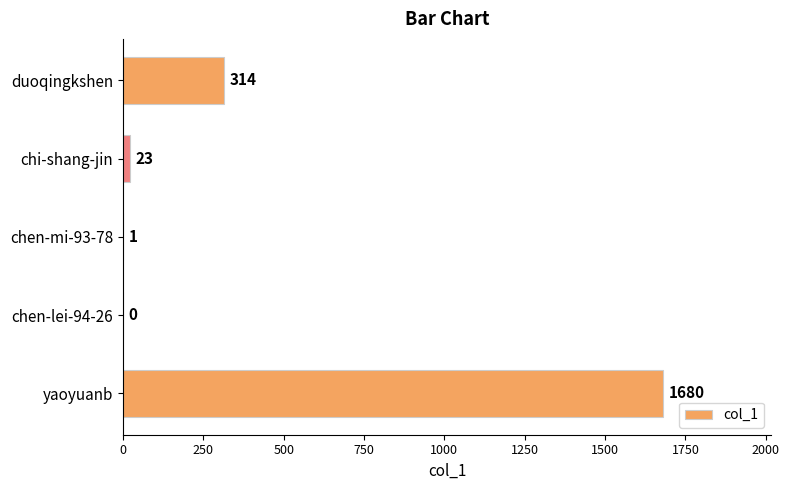

What is the change in value from chi-shang-jin to chen-mi-93-78?

-22